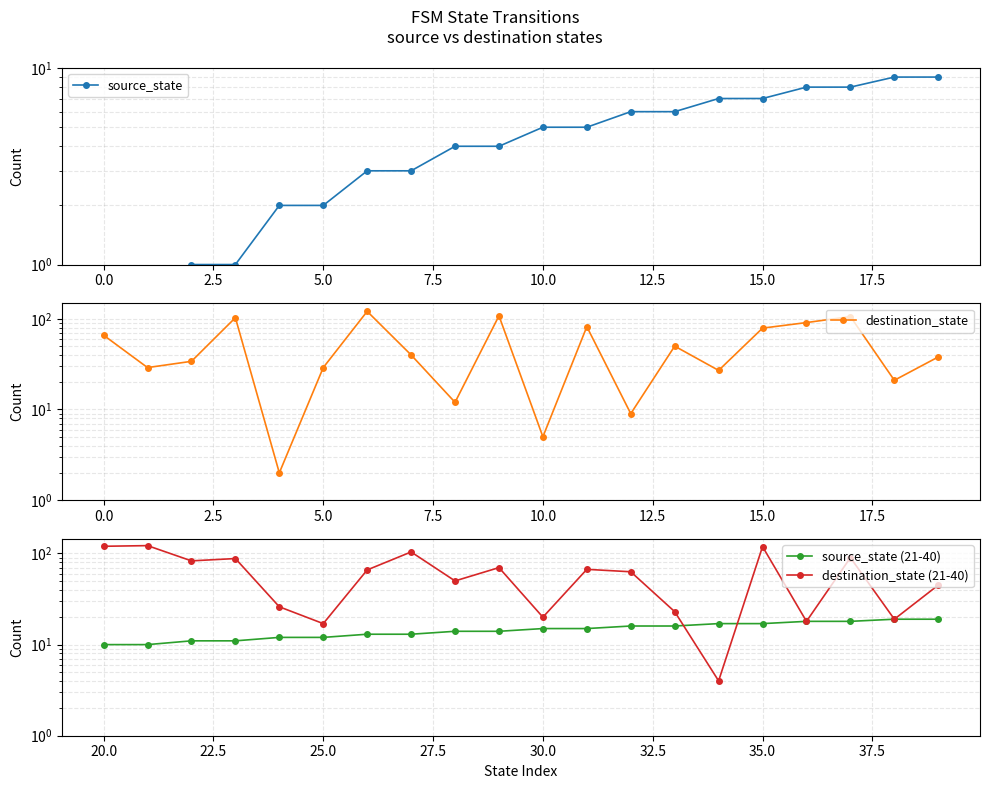

The source_state (21-40) series shows 9 at 17. True or false?

False